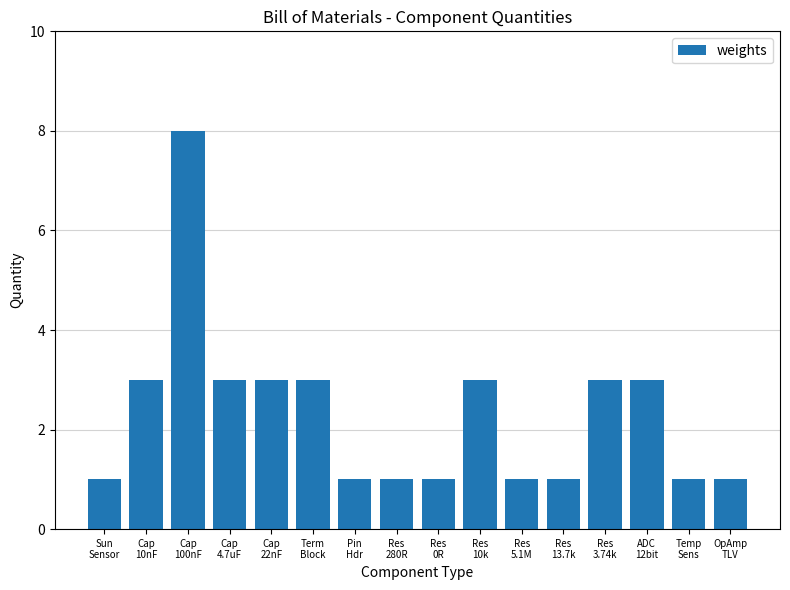

How many values are between 1 and 3?

15